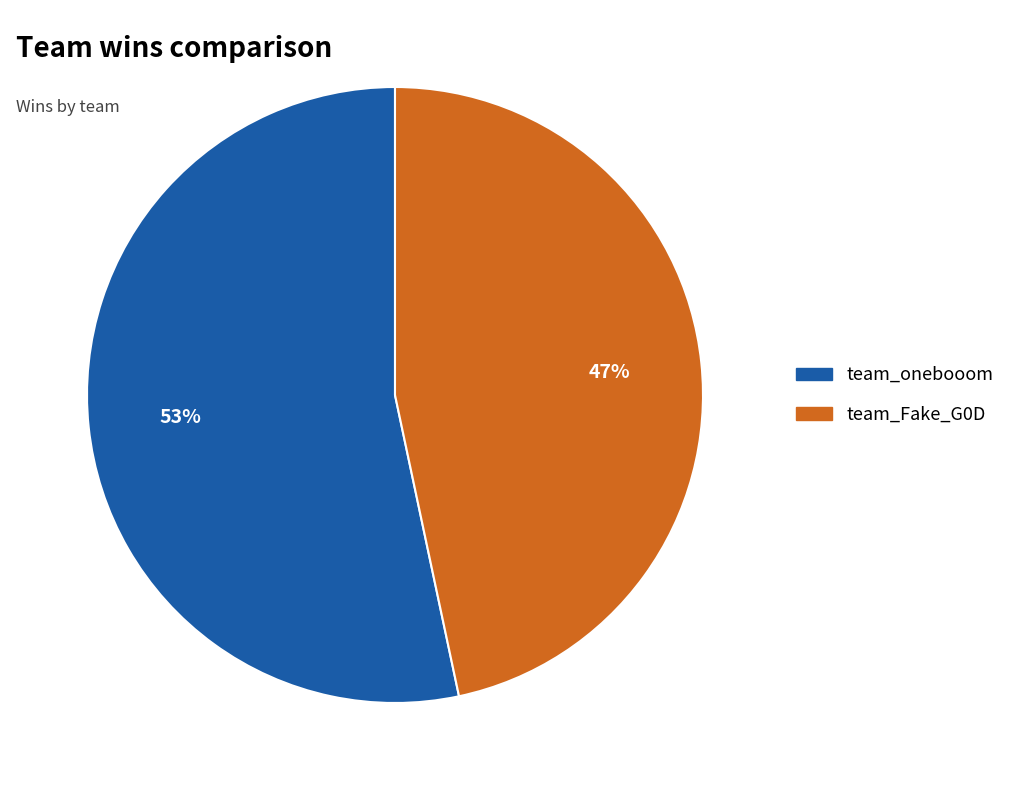

Is the sum of team_Fake_G0D and team_onebooom greater than half?

Yes